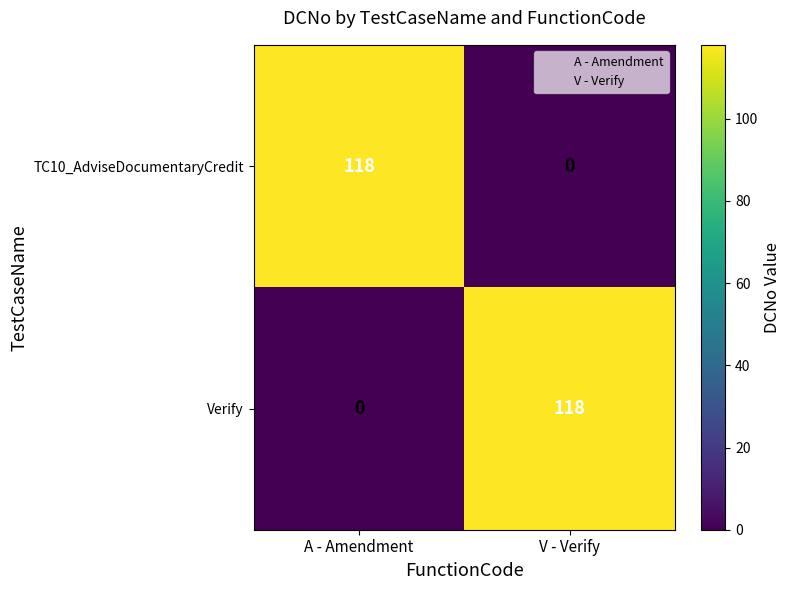

What is the sum of the Verify values at A - Amendment and V - Verify?

118